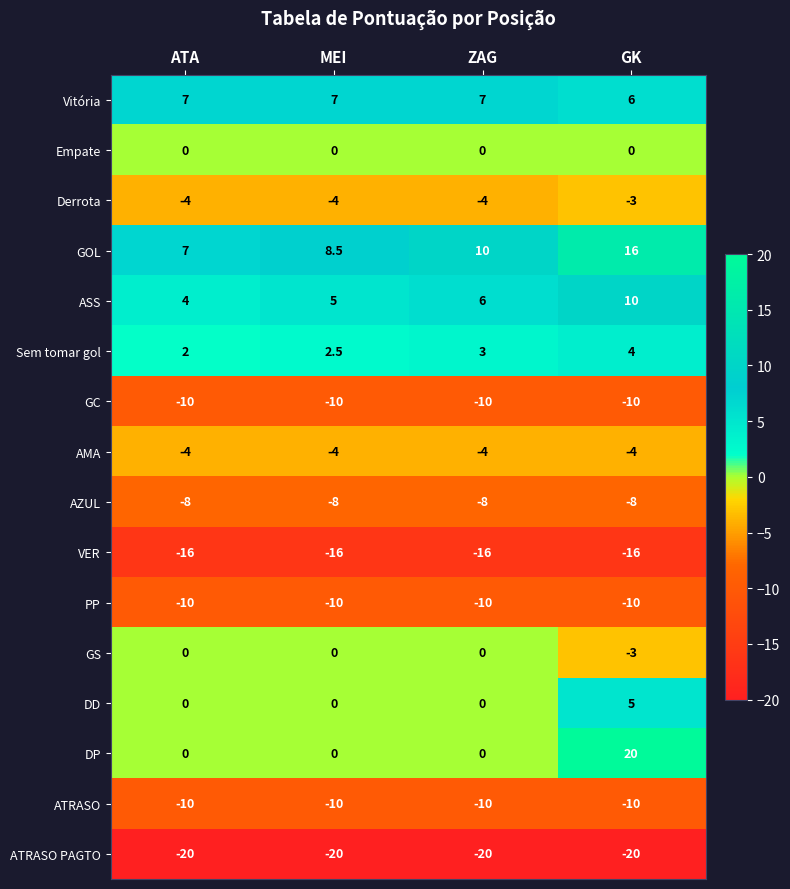

Read the ASS value at GK.

10.0